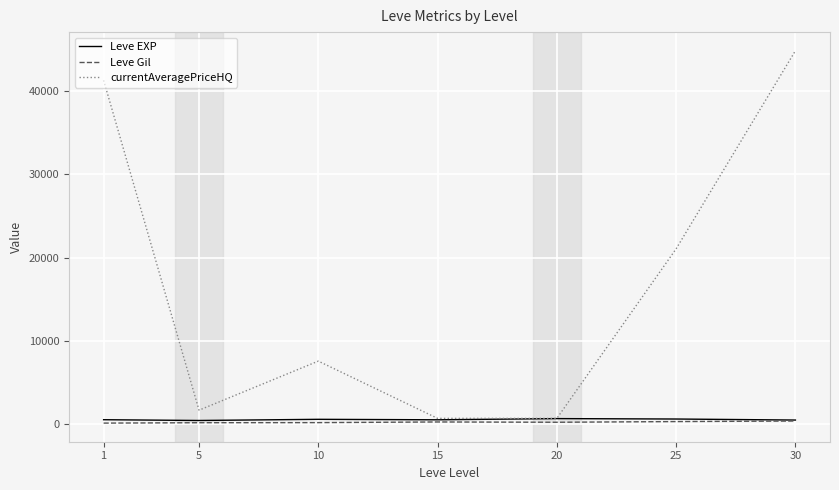

Which series has the widest spread of values?

currentAveragePriceHQ